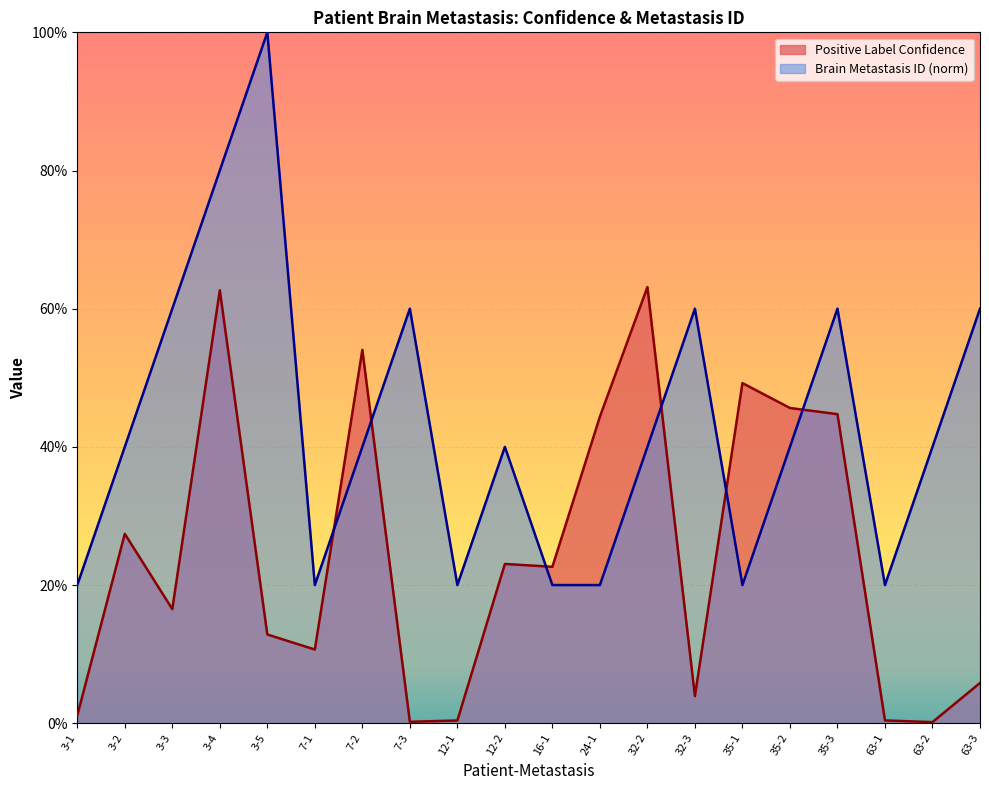

True or false: Positive Label Confidence and Brain Metastasis ID cross at least once.

True